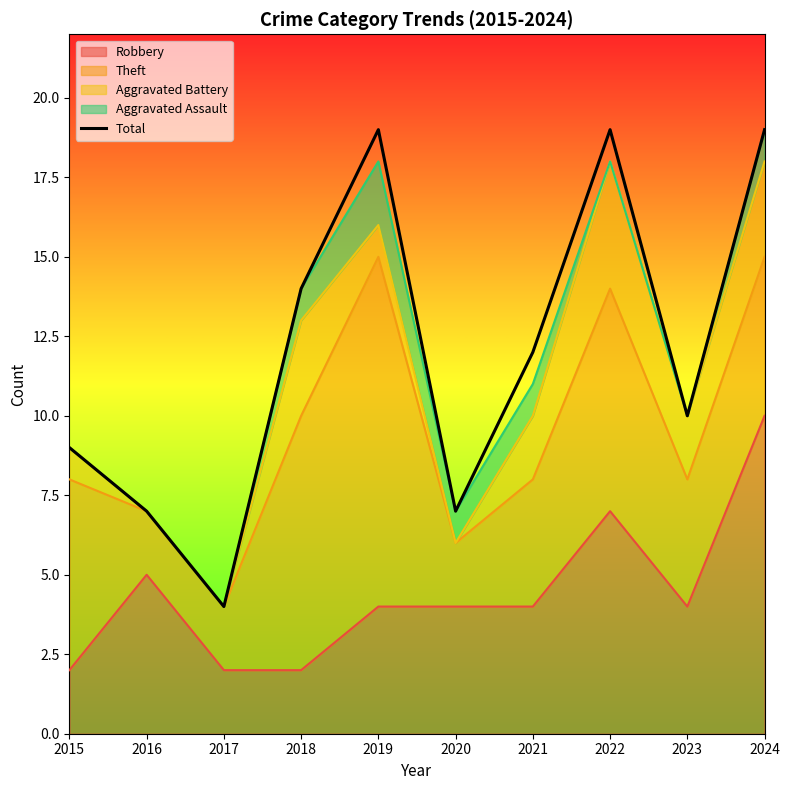

Count the number of values greater than 12.

4